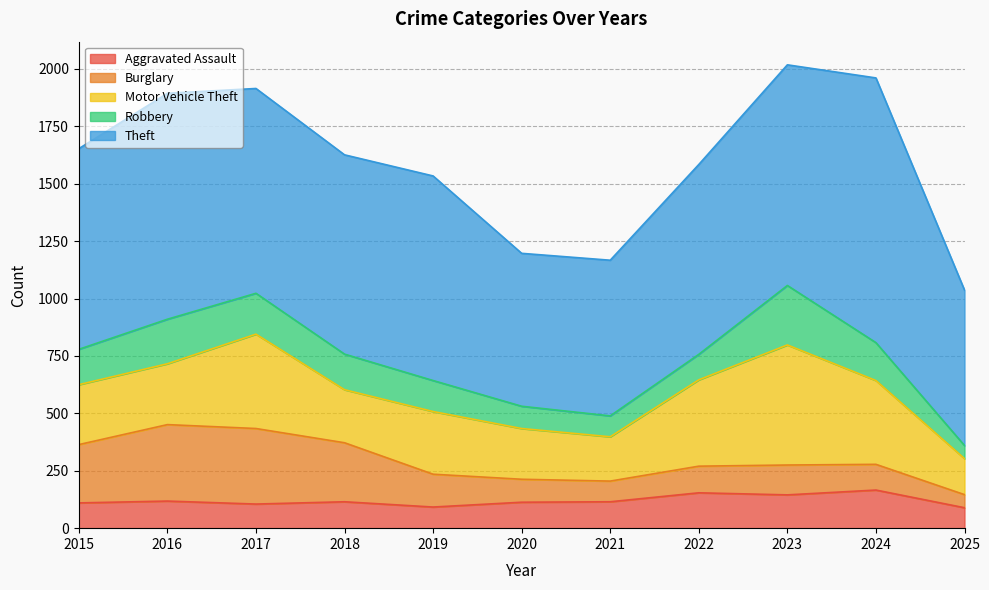

Which series changed the most between 2020 and 2025?

Motor Vehicle Theft